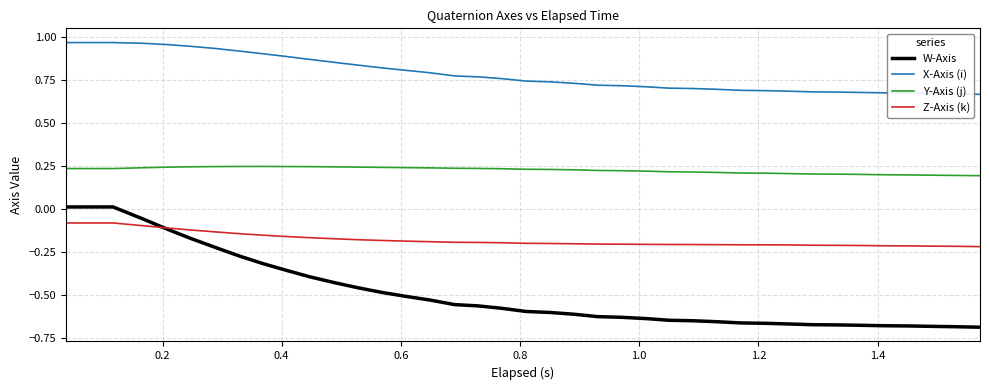

Which series has the largest total across all categories?

X-Axis (i)